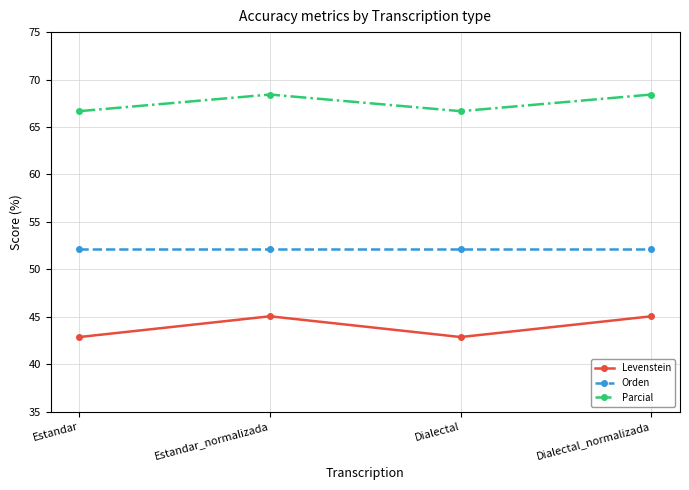

Rank the series by their average value, from lowest to highest.

Levenstein, Orden, Parcial